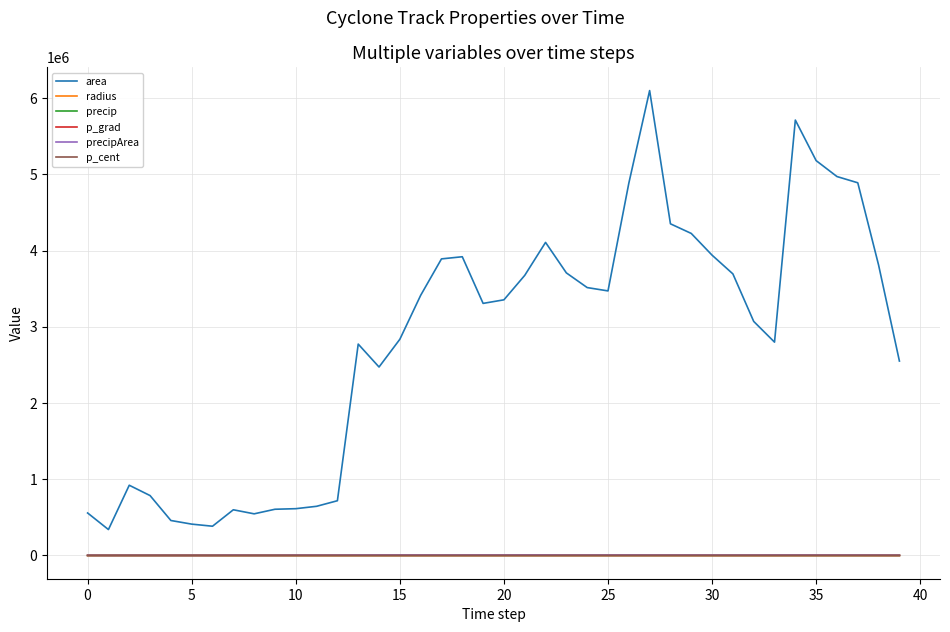

True or false: precipArea and area intersect in this chart.

False